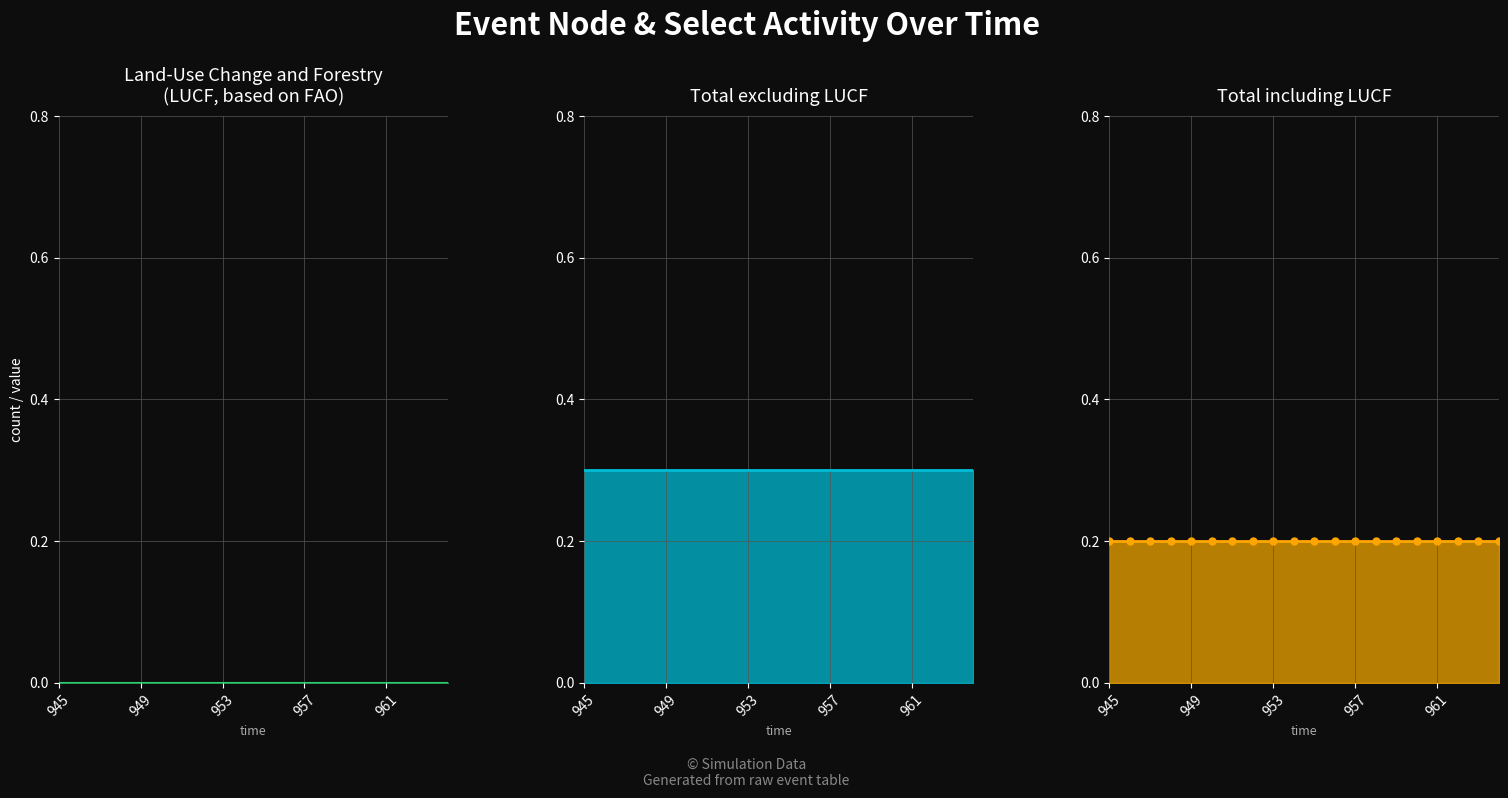

Which series has the largest total across all categories?

Total excluding LUCF line